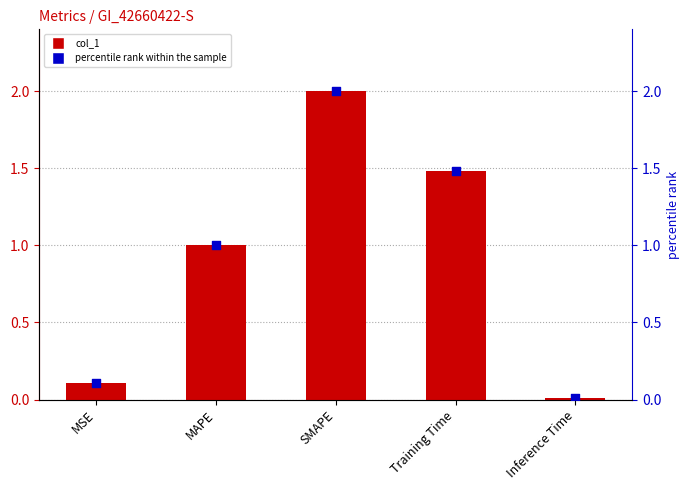

Which series has the widest spread of Y values?

col_1